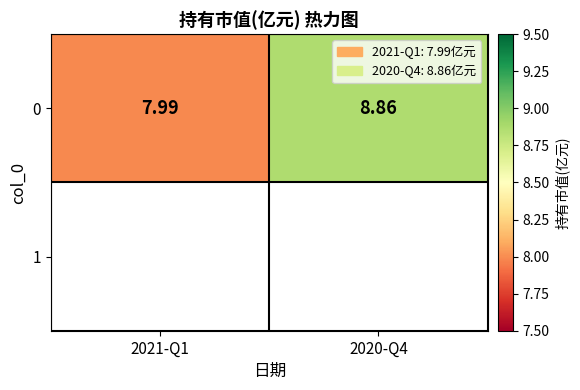

The value at 2020-Q4 is 8.9. True or false?

True